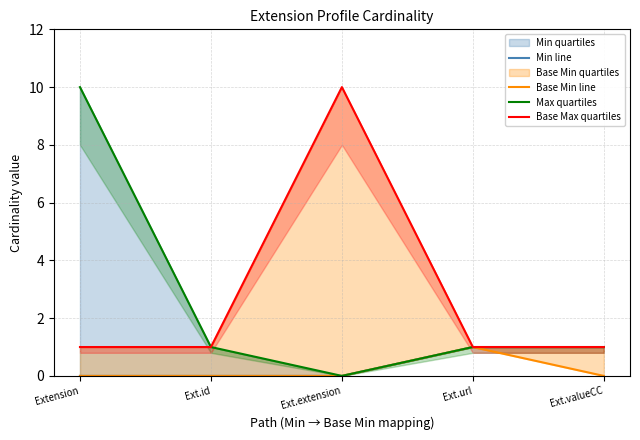

What is the label of the 1st point from the right?

Ext.valueCC